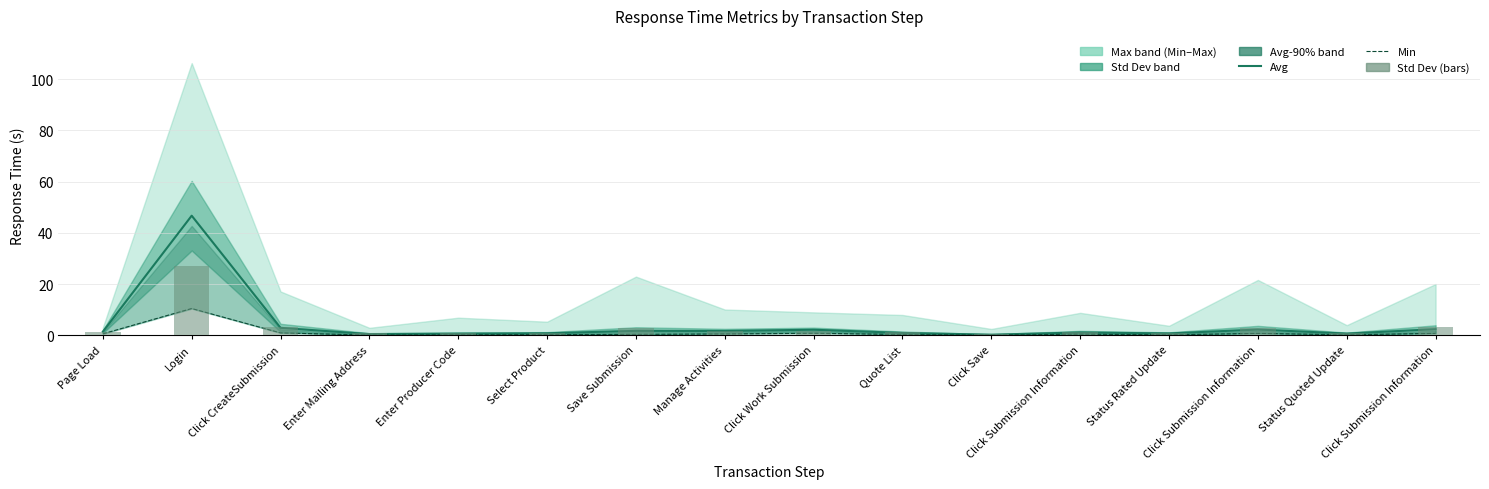

Where does the Std Dev (bars) series first go above 1?

Page Load